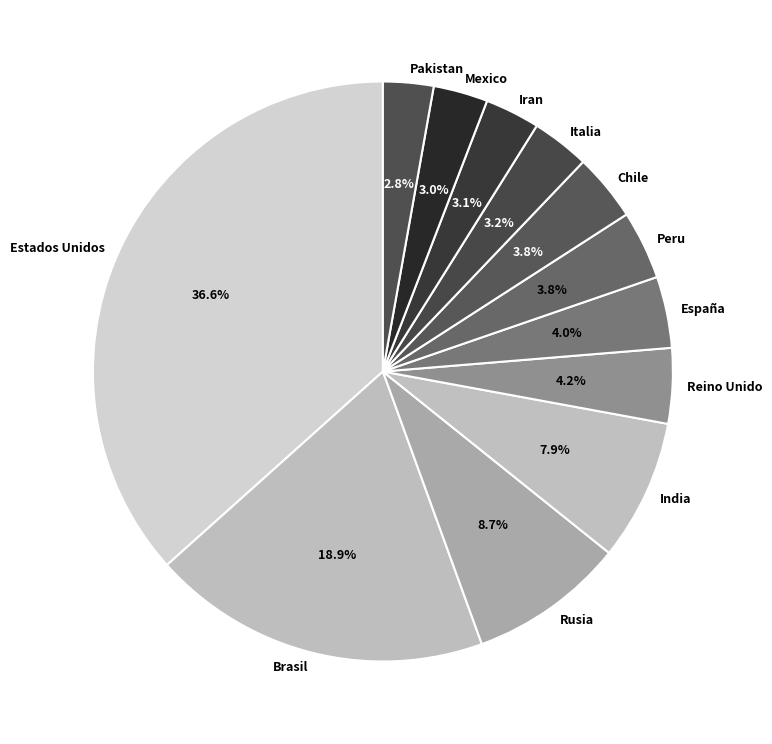

To the nearest percent, what is the average slice percentage?

8%